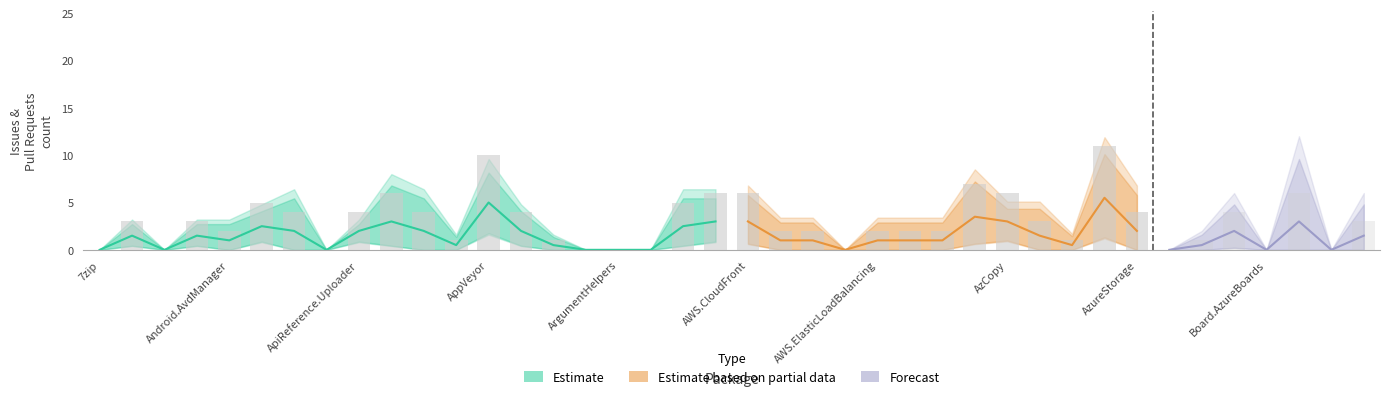

True or false: Pull requests count has a value of 0 at Cake.Azure.

True